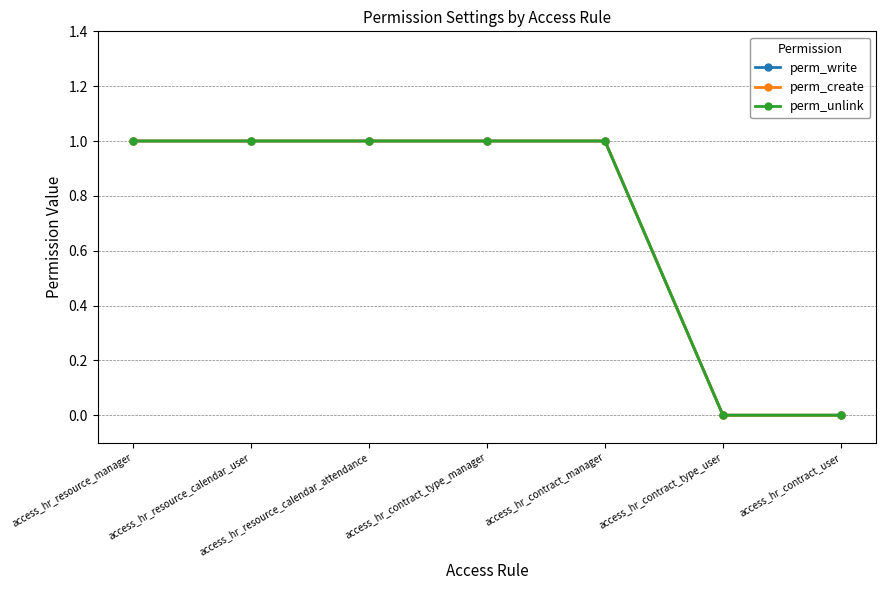

Does the chart have visible grid lines?

Yes